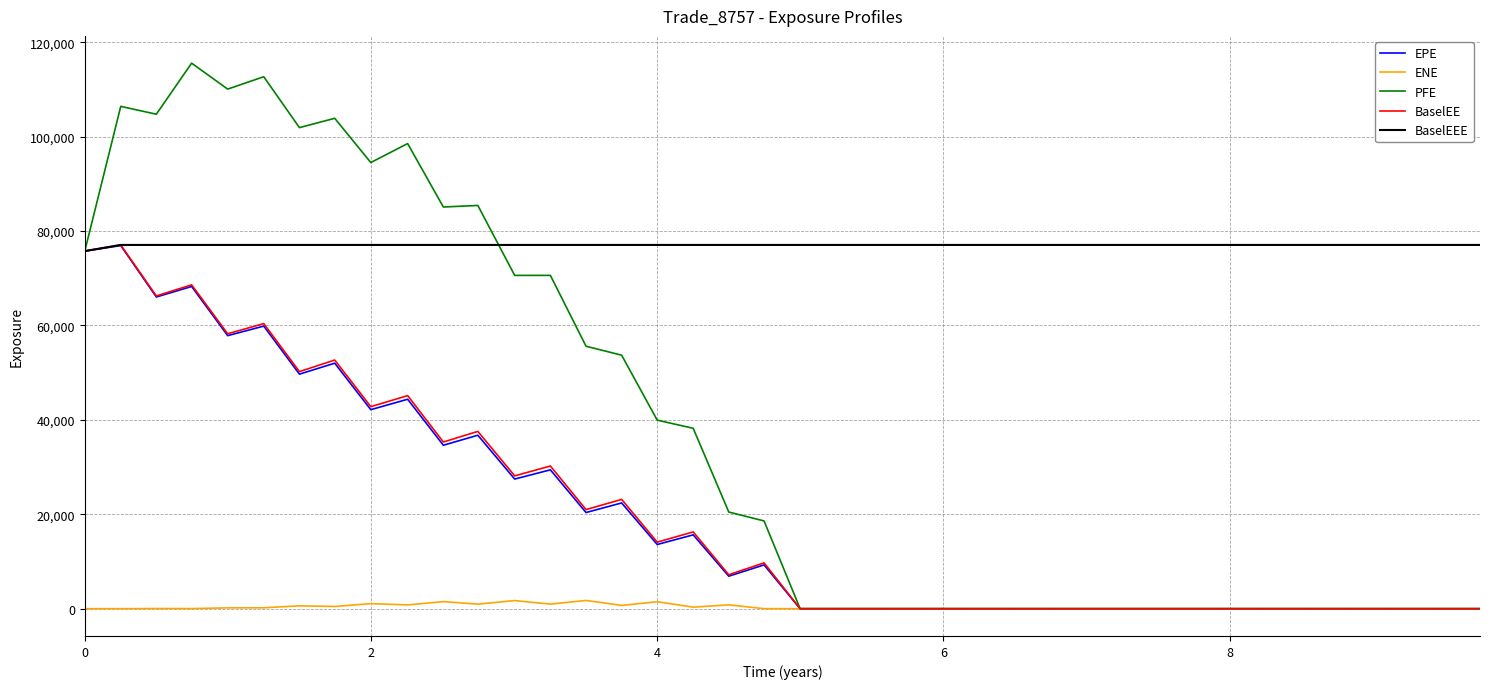

Which series has the largest total across all categories?

BaselEEE